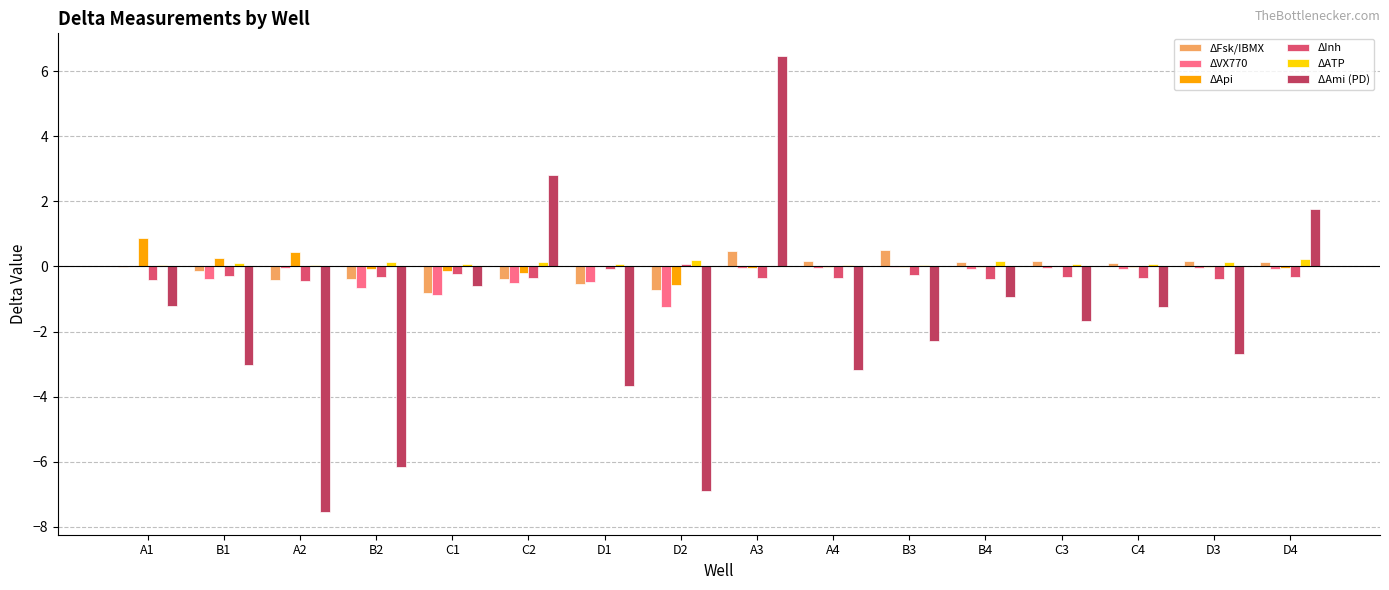

What position from the right is C3?

4